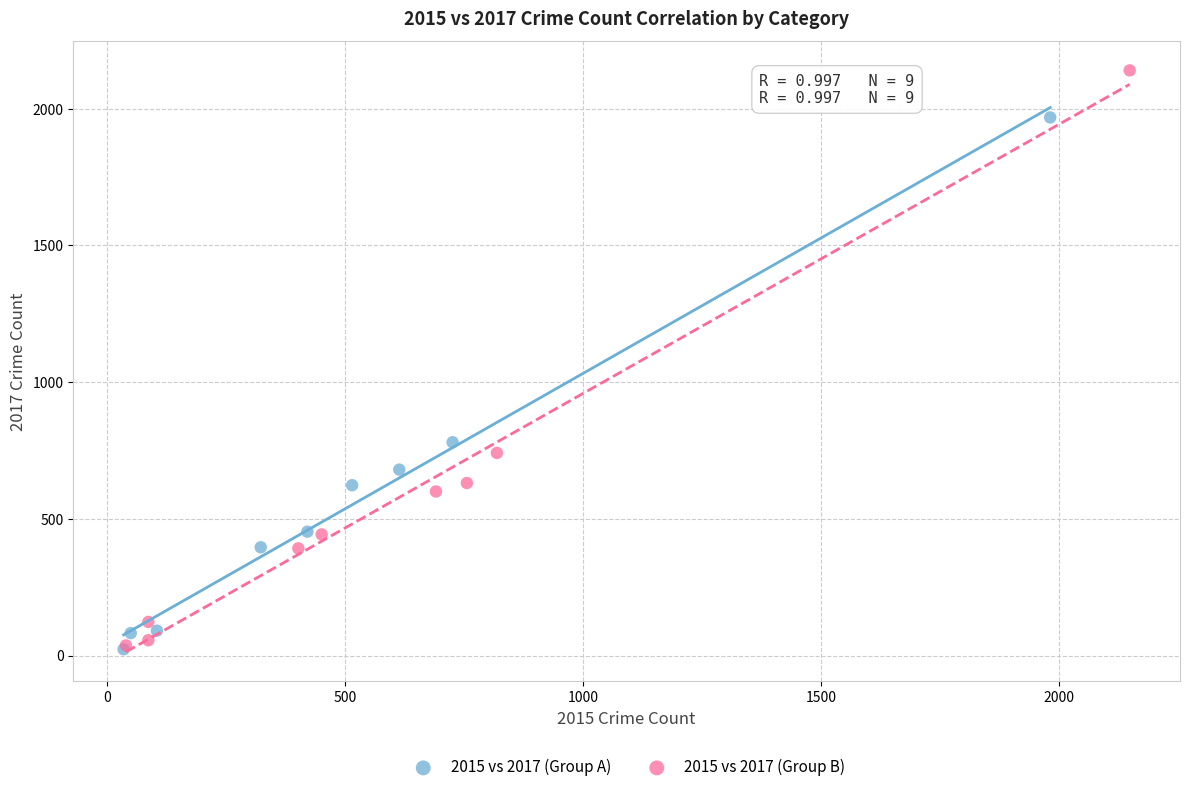

Which series reaches the maximum Y coordinate?

2015 vs 2017 (Group B)